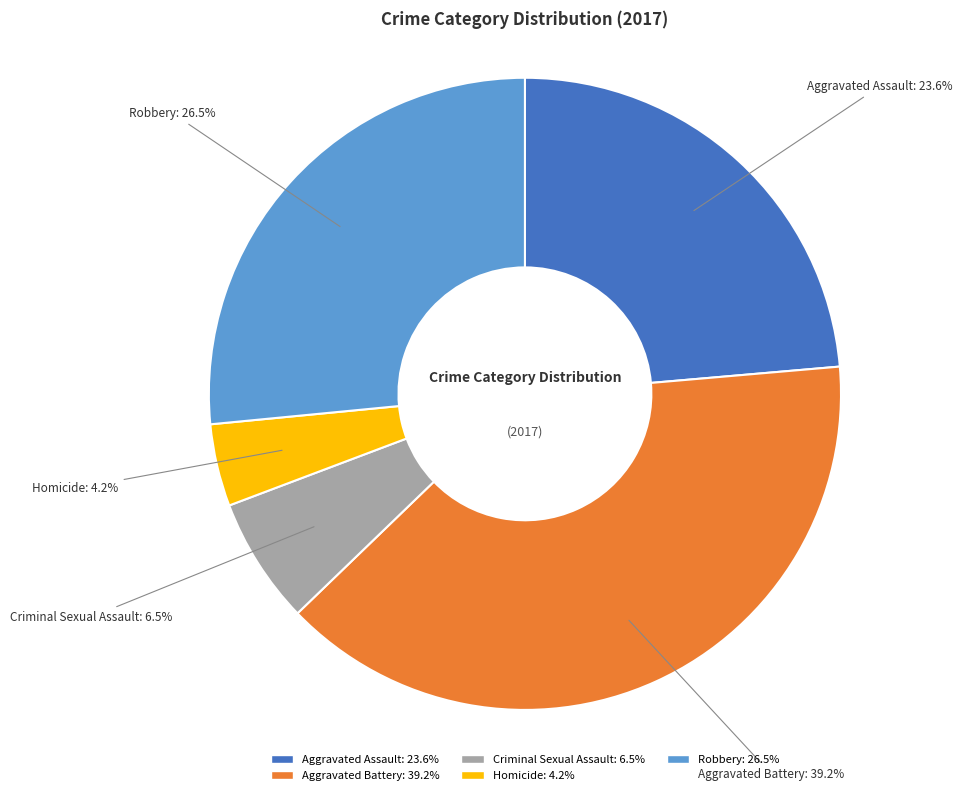

Count the number of slices in the pie.

5